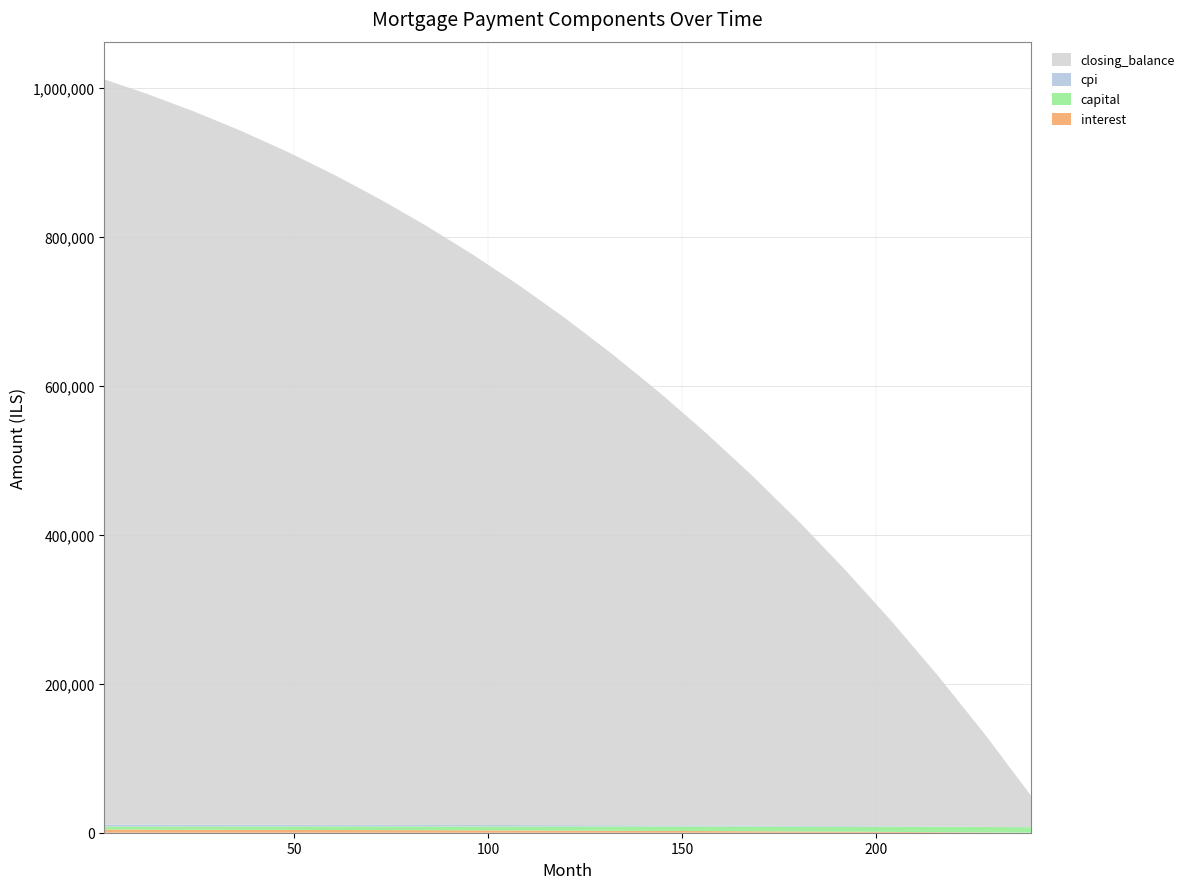

Reading right to left, extract all data points from this chart.

interest: 17.4	379.7	743.4	1080.2	1392.4	1681.9	1950.6	2200.0	2431.7	2647.0	2847.1	3033.0	3205.6	3365.7	3514.0	3651.1	3777.5	3893.8	4000.0	4096.6	4177.1
capital: 7375.0	7374.4	7155.4	6942.9	6736.8	6536.9	6342.9	6154.8	5972.4	5795.4	5623.8	5457.4	5296.0	5139.4	4987.5	4840.2	4697.2	4558.6	4424.0	4293.4	4177.1
cpi: 0.9	189.4	407.4	610.5	799.5	975.5	1139.4	1291.9	1433.8	1565.7	1688.3	1802.0	1907.4	2005.0	2095.2	2178.3	2254.7	2324.9	2388.9	2447.2	2495.8
closing_balance: 41824.4	124476.2	202079.6	275218.0	344143.4	409083.5	470248.1	527826.9	581892.3	632603.2	680104.9	724523.5	765974.9	804566.0	840398.2	873566.8	904161.1	932268.6	957970.3	981342.4	1000818.7